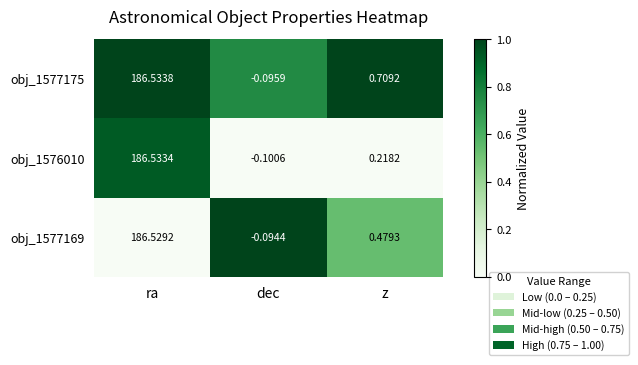

Which category has the lowest value in the obj_1577169 series?

dec